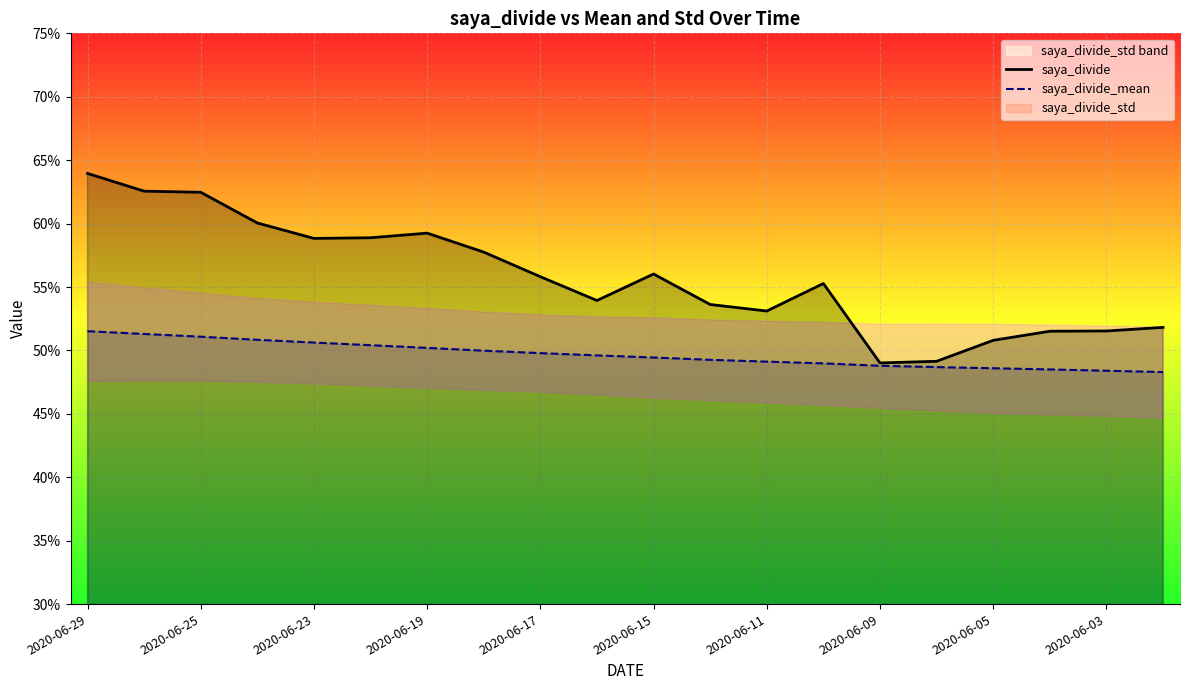

What is the sum of all saya_divide_mean values?

9.9